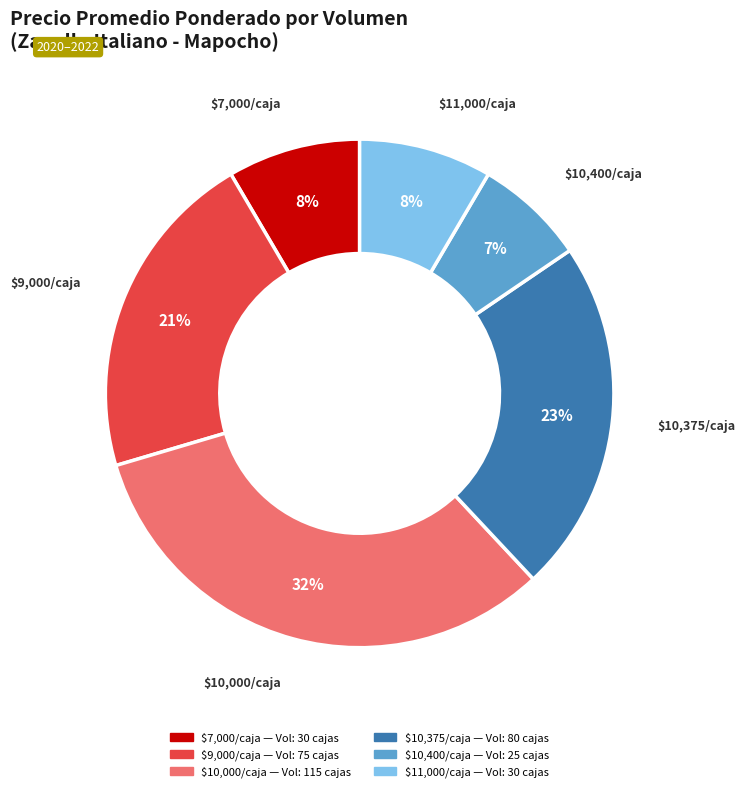

To the nearest percent, what is the average slice percentage?

17%